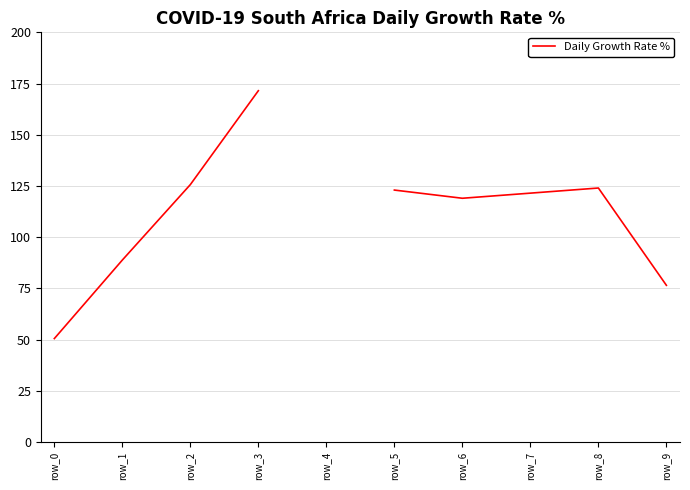

What is the difference between the maximum and minimum values?

121.0